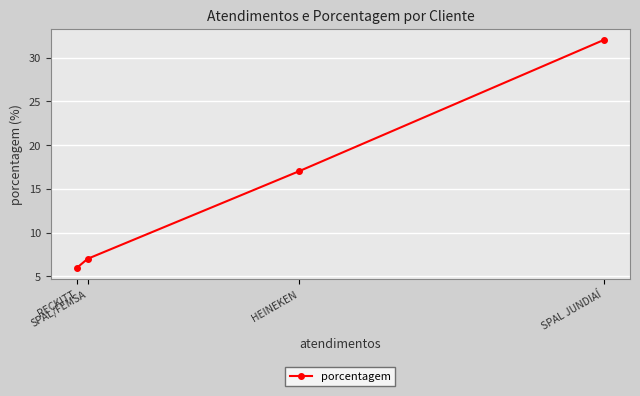

List the labels in order of value, smallest first.

RECKITT, SPAL/FEMSA, HEINEKEN, SPAL JUNDIAÍ